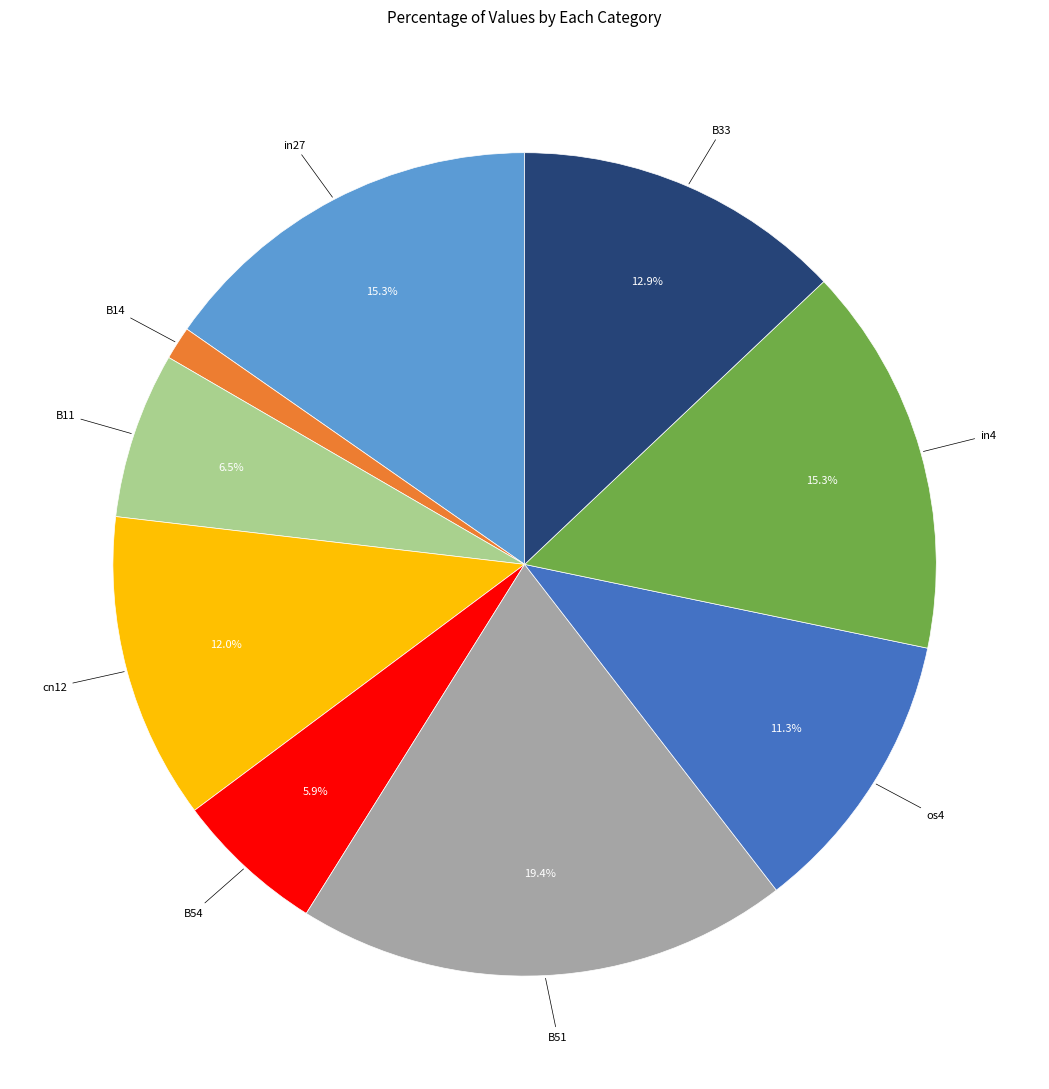

Is it true that B14 is 15% of the pie?

False